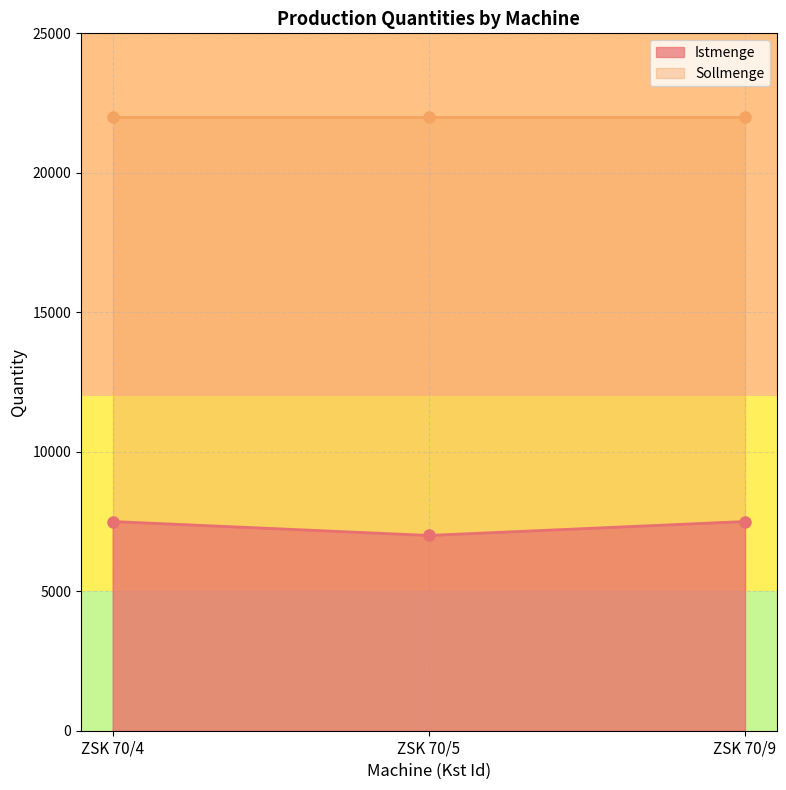

Which has a higher value, ZSK 70/4 or ZSK 70/9?

ZSK 70/4